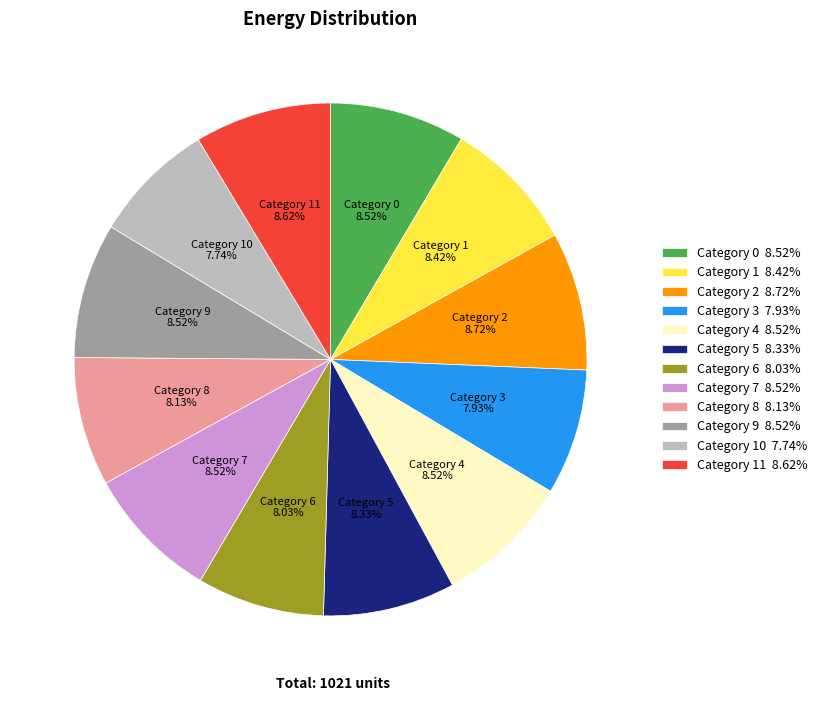

Combined, do Category 9 8.52% and Category 2 8.72% account for over 50%?

No